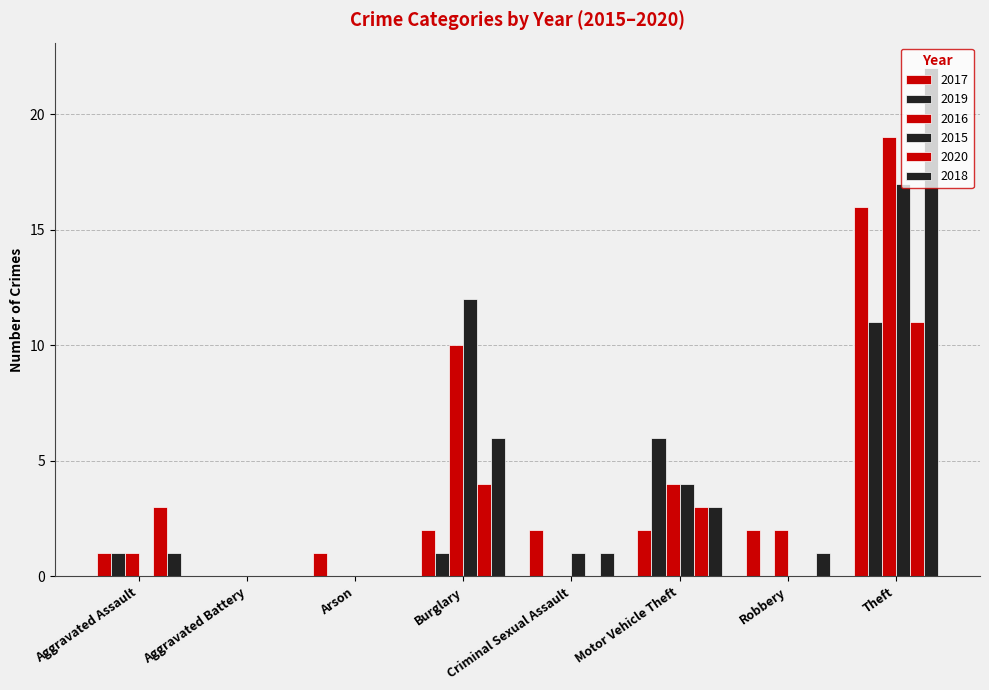

Are the bars horizontal?

No